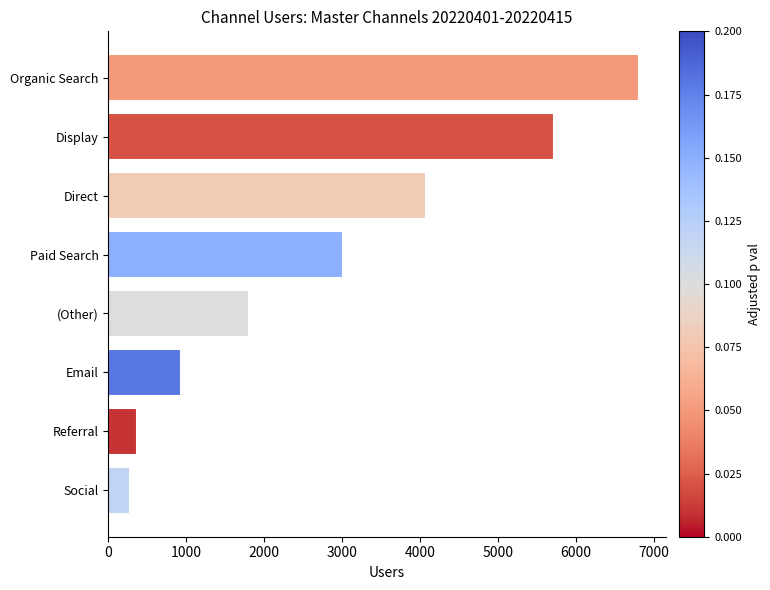

What is the label of the 3rd bar from the top?

Direct